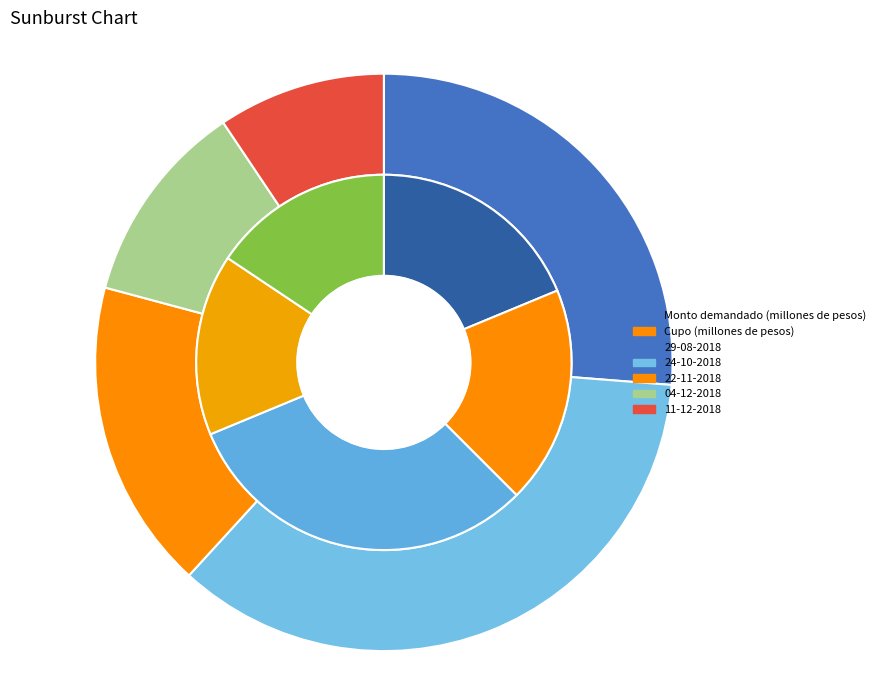

What is the largest slice in the pie chart?

24-10-2018